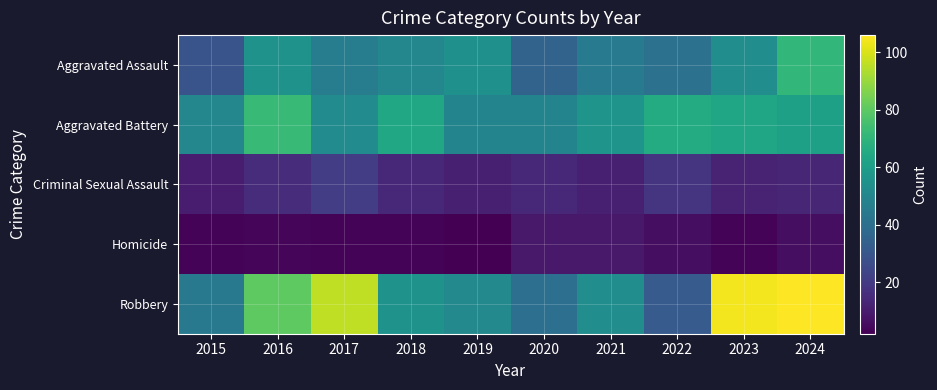

What is the minimum value shown in the chart?

2